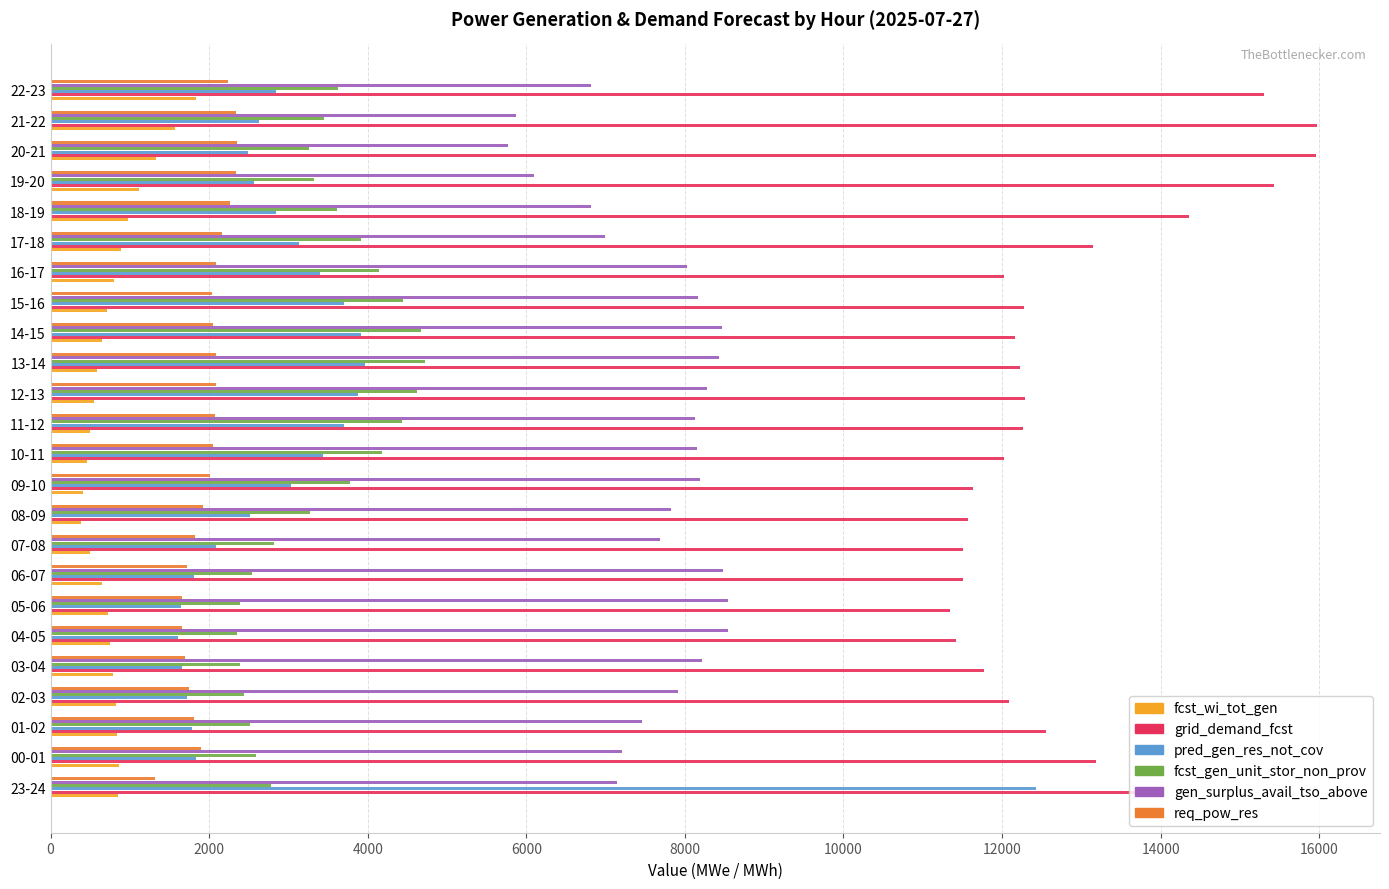

The value of pred_gen_res_not_cov at 18-19 is 2847. True or false?

True